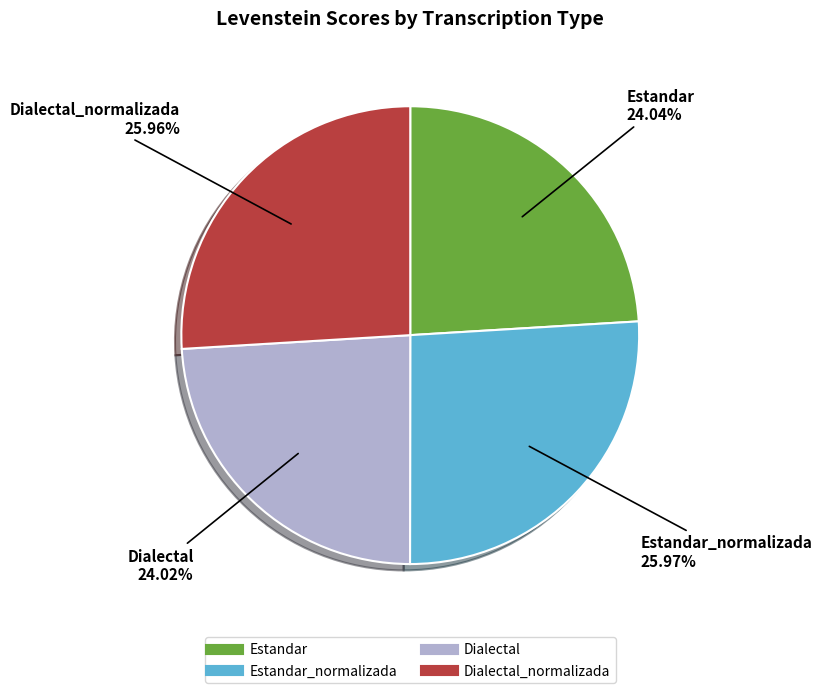

Is there any slice that represents more than half of the pie?

No